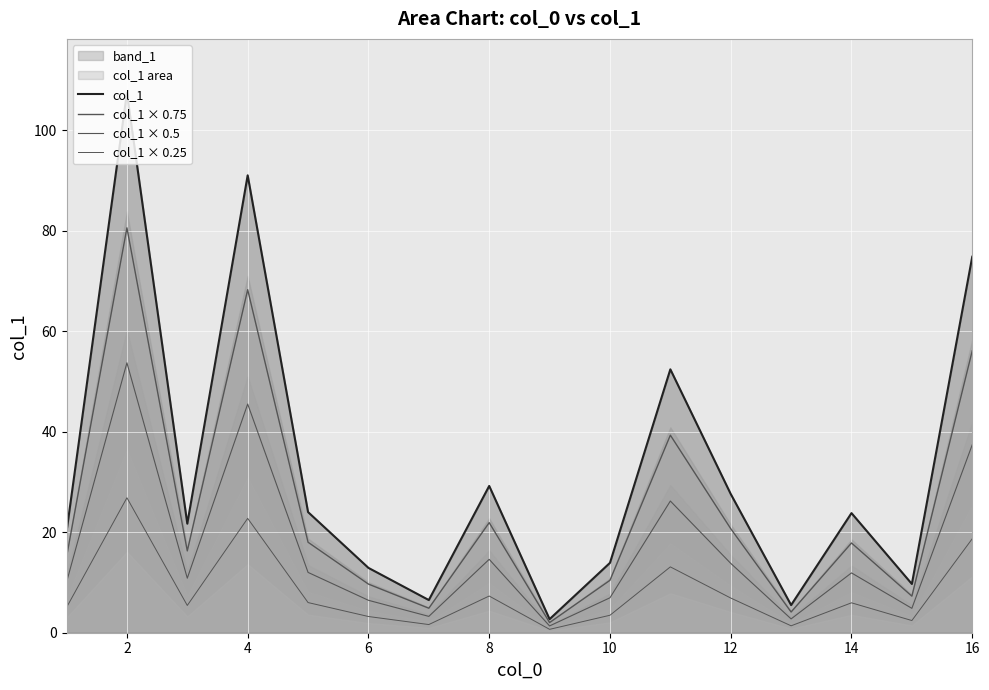

Which series has the largest total across all categories?

col_1